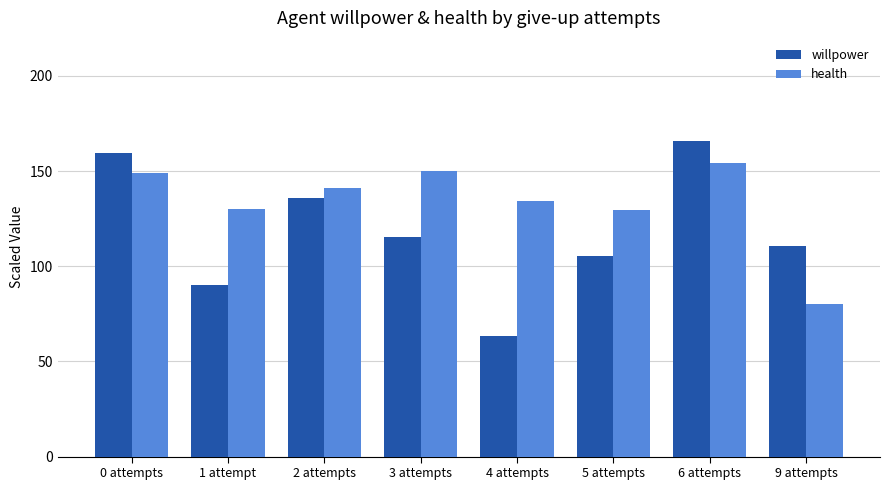

What is the average value of the willpower series?

118.3